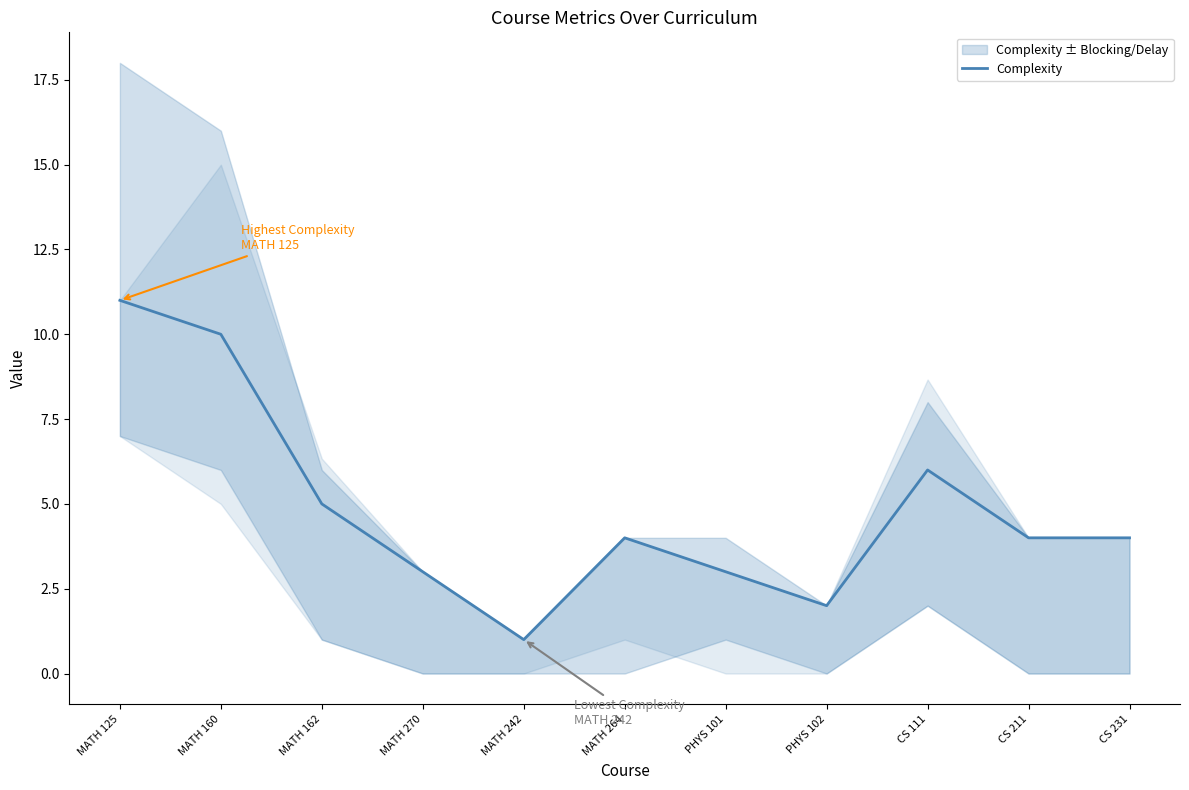

List the labels in order of value, smallest first.

MATH 242, PHYS 102, MATH 270, PHYS 101, MATH 264, CS 211, CS 231, MATH 162, CS 111, MATH 160, MATH 125